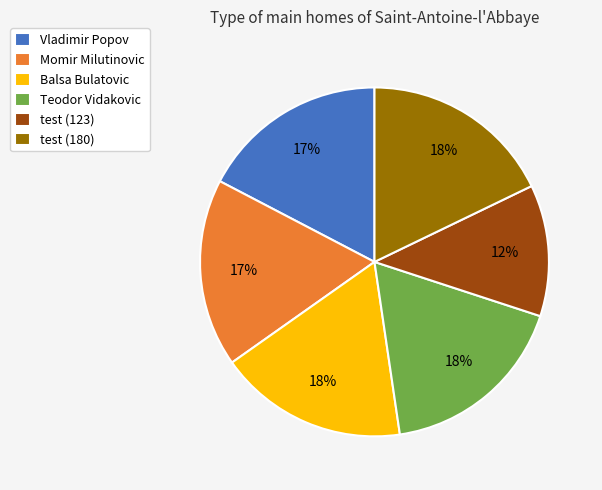

The test (180) slice represents 18% of the pie. True or false?

True